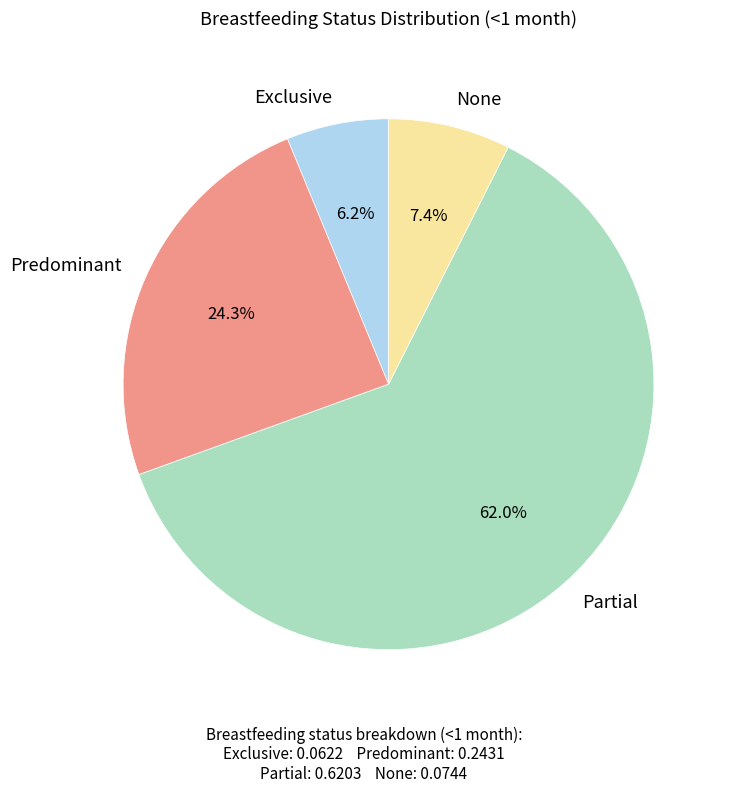

Which has a higher value, Predominant or None?

Predominant